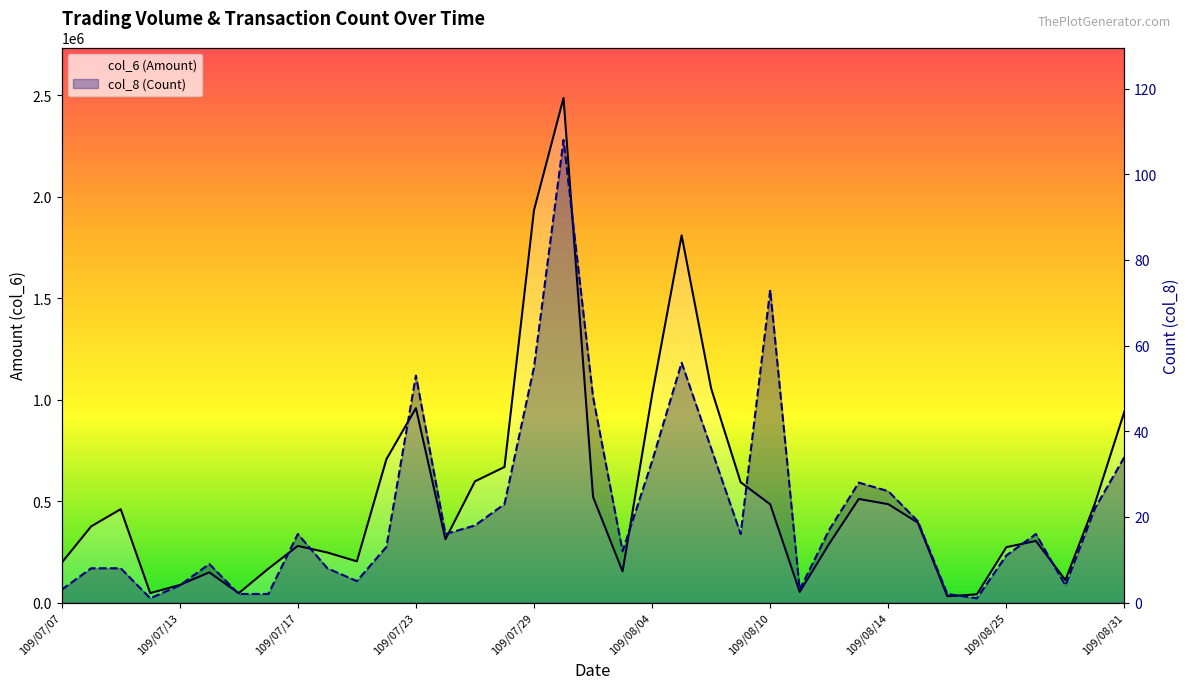

What is the label of the 21st point from the left?

109/08/04